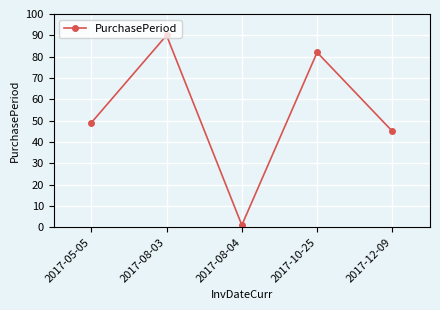

Is it true that the value at 2017-10-25 is 131?

False